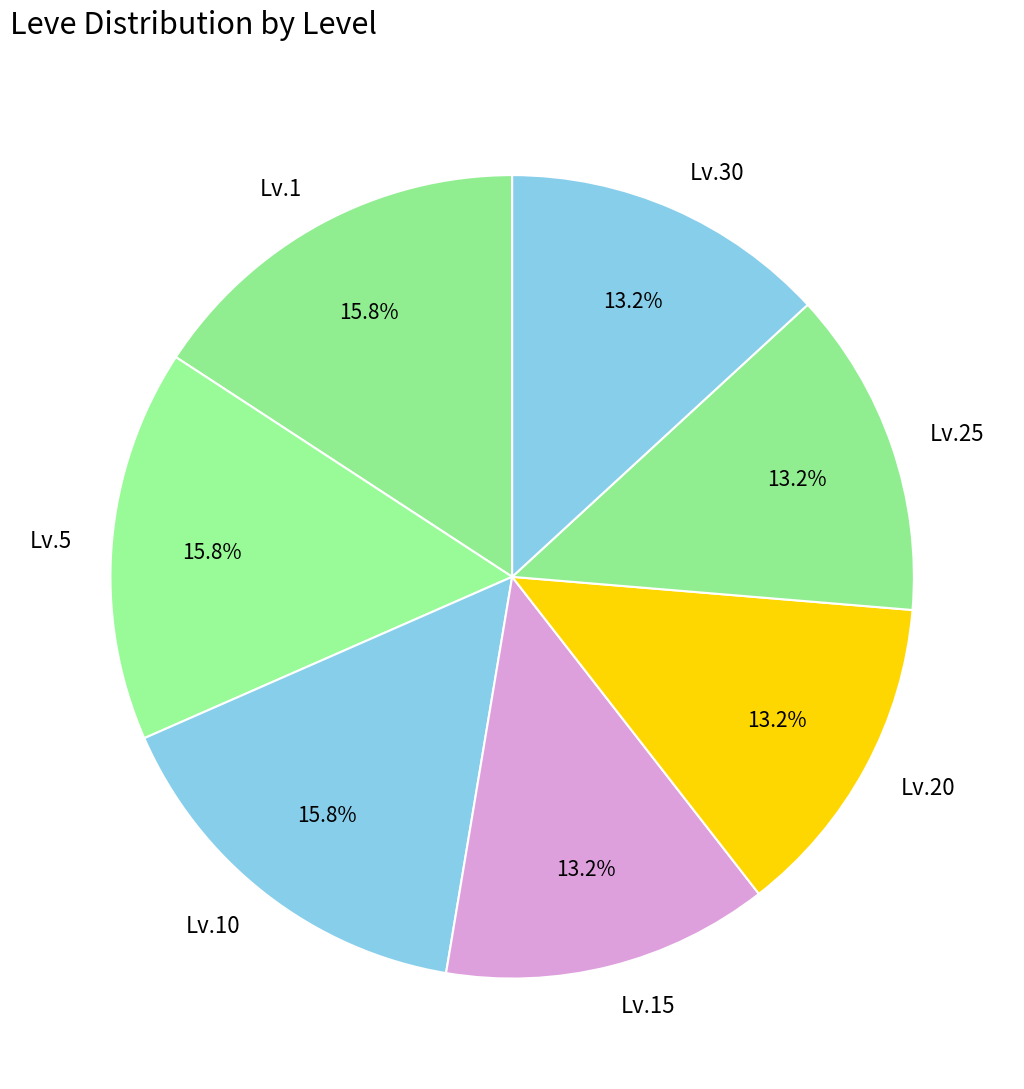

What percentage is NOT represented by Lv.15?

86.8%